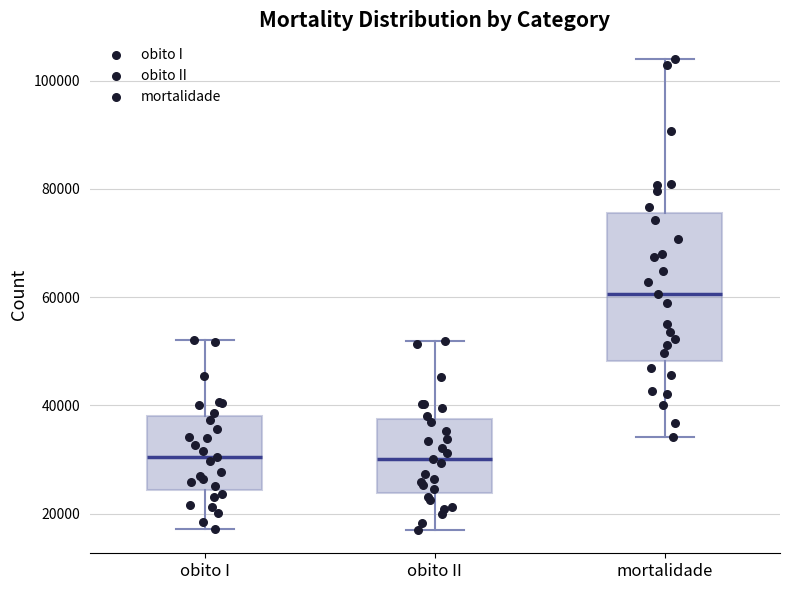

Reading left to right, read every box against the y-axis: the position of its median line, the range the box covers, and the ends of its whiskers. The values are not printed on the chart, so give them approximately, as read against the axis.

obito I: median 30000, box 24000 to 38000, whiskers 18000 to 52000
obito II: median 30000, box 24000 to 38000, whiskers 18000 to 52000
mortalidade: median 60000, box 48000 to 76000, whiskers 34000 to 104000